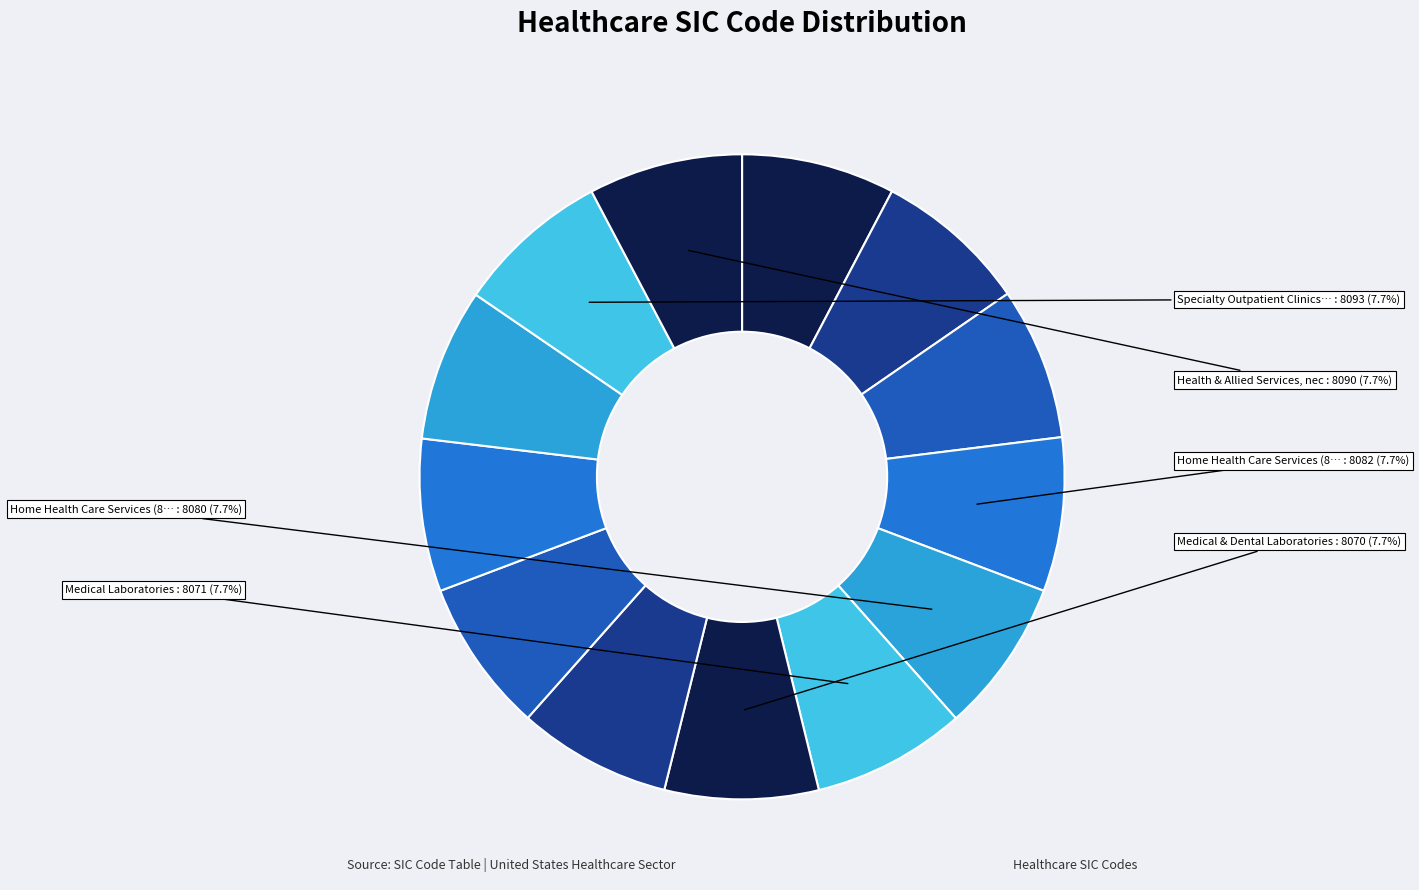

Count the number of slices in the pie.

13